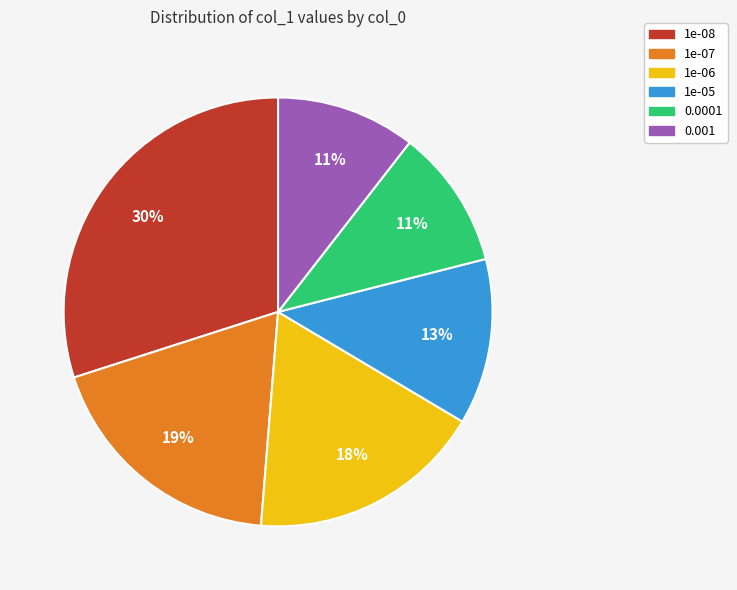

To the nearest percent, what is the difference between the largest and smallest slice percentages?

19%